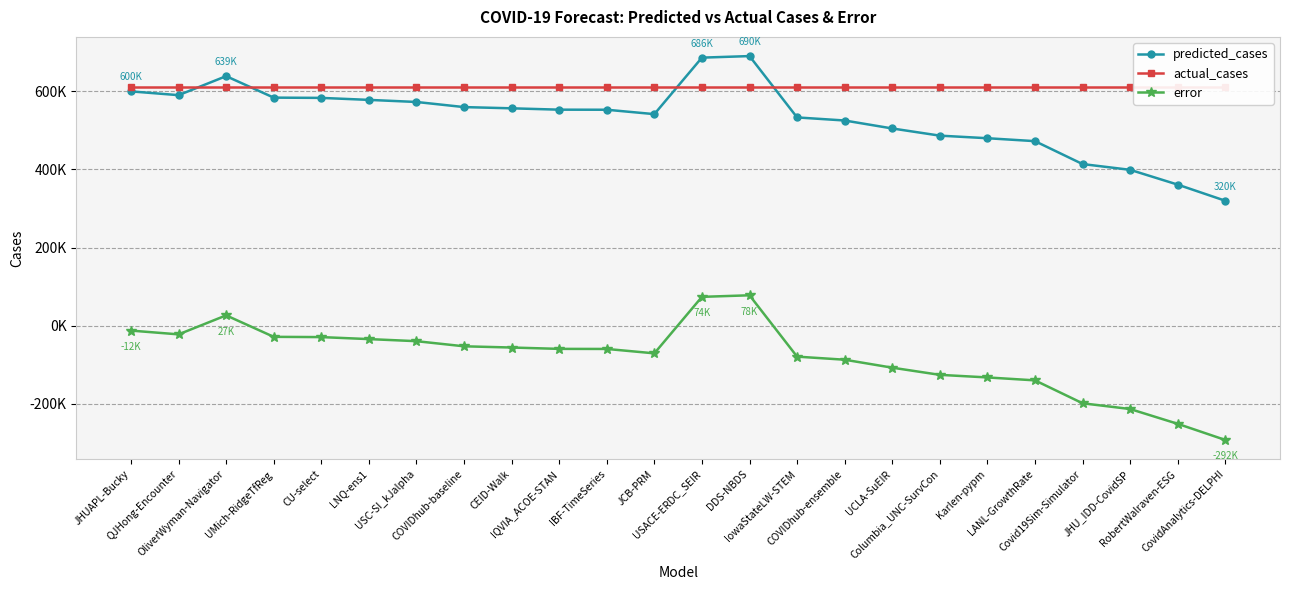

At which label is predicted_cases closest to 505119?

UCLA-SuEIR